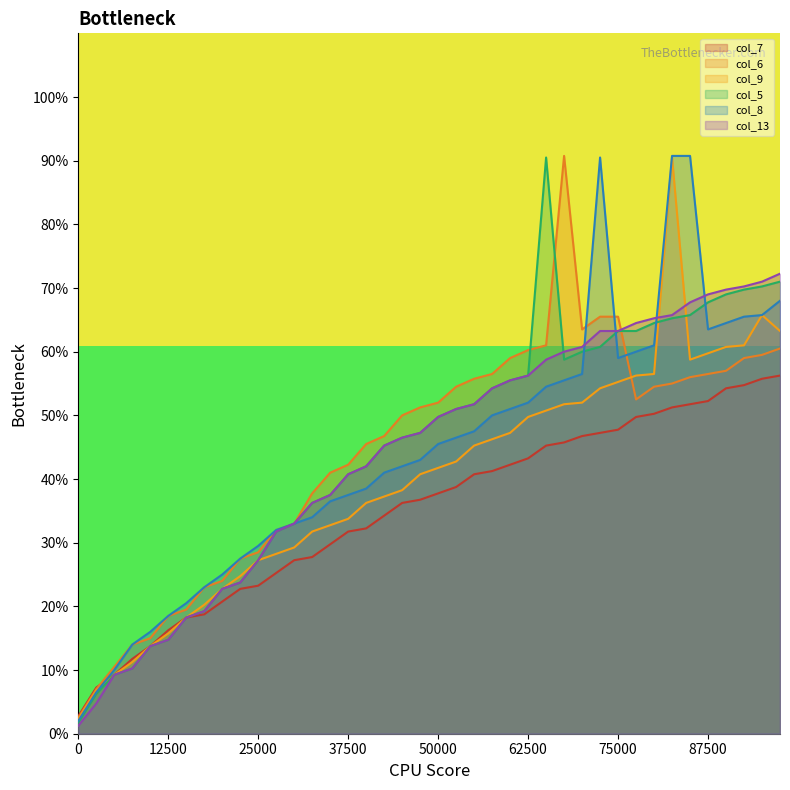

How many interior local peaks does the col_5 series have?

1